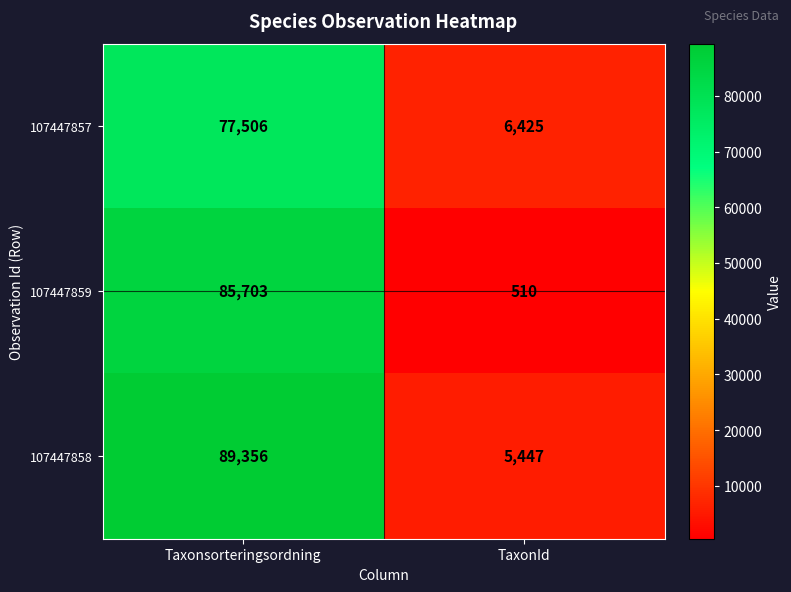

Reading left to right, extract all data points from this chart.

107447857: Taxonsorteringsordning=77506	TaxonId=6425
107447859: Taxonsorteringsordning=85703	TaxonId=510
107447858: Taxonsorteringsordning=89356	TaxonId=5447